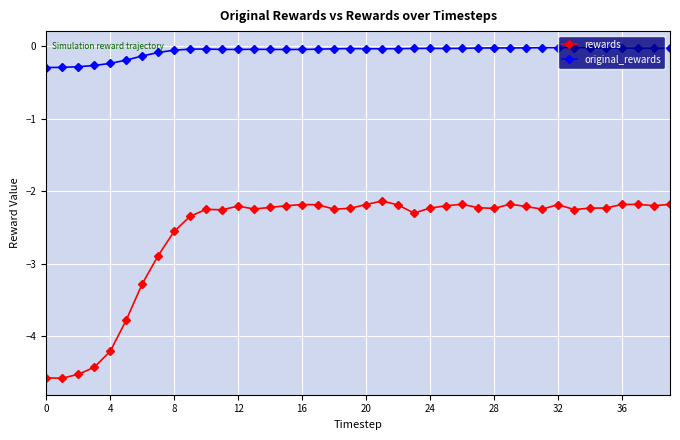

Which series has the widest spread of values?

rewards